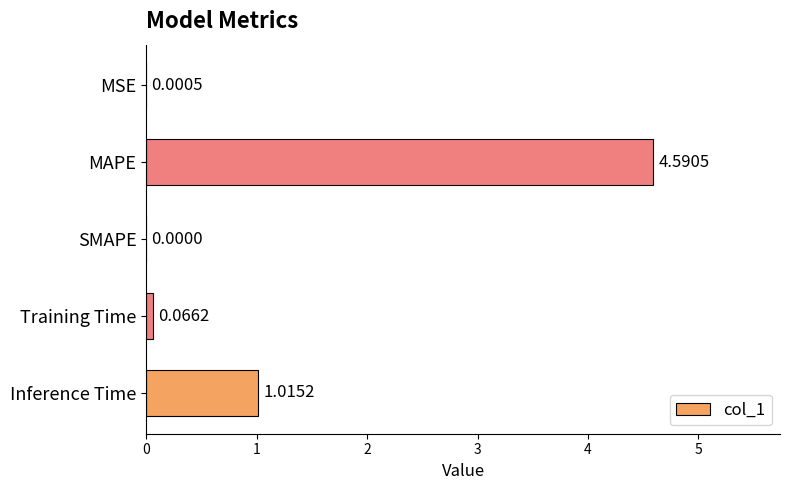

What is the average value?

1.1